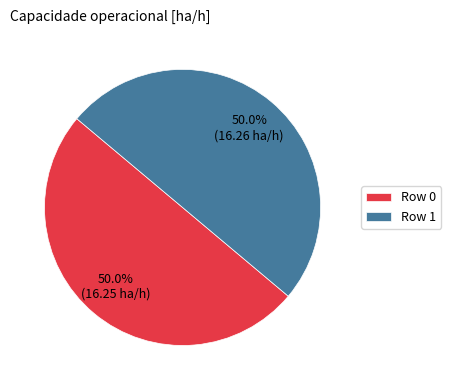

The Row 0 slice represents 50% of the pie. True or false?

True